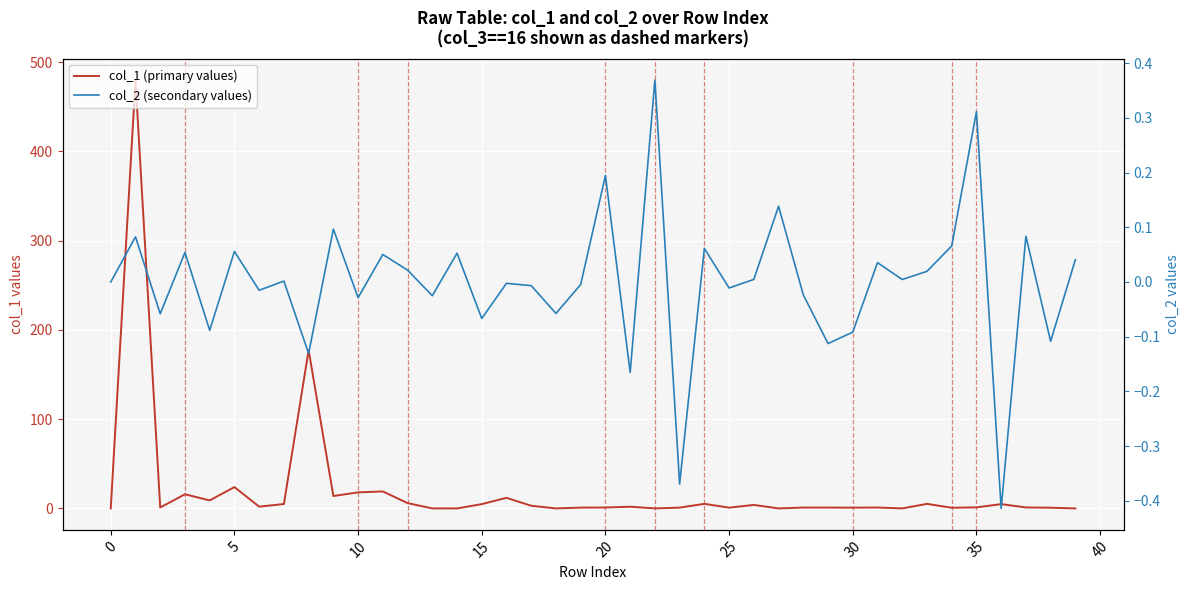

How many lines are shown in the chart?

2